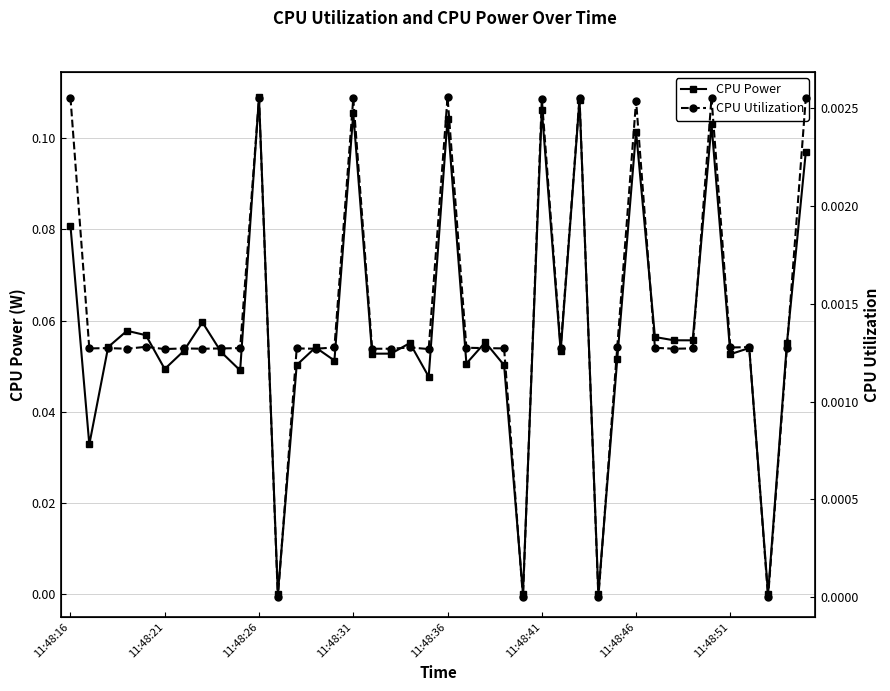

True or false: CPU Power has more than 1 interior local peaks.

True